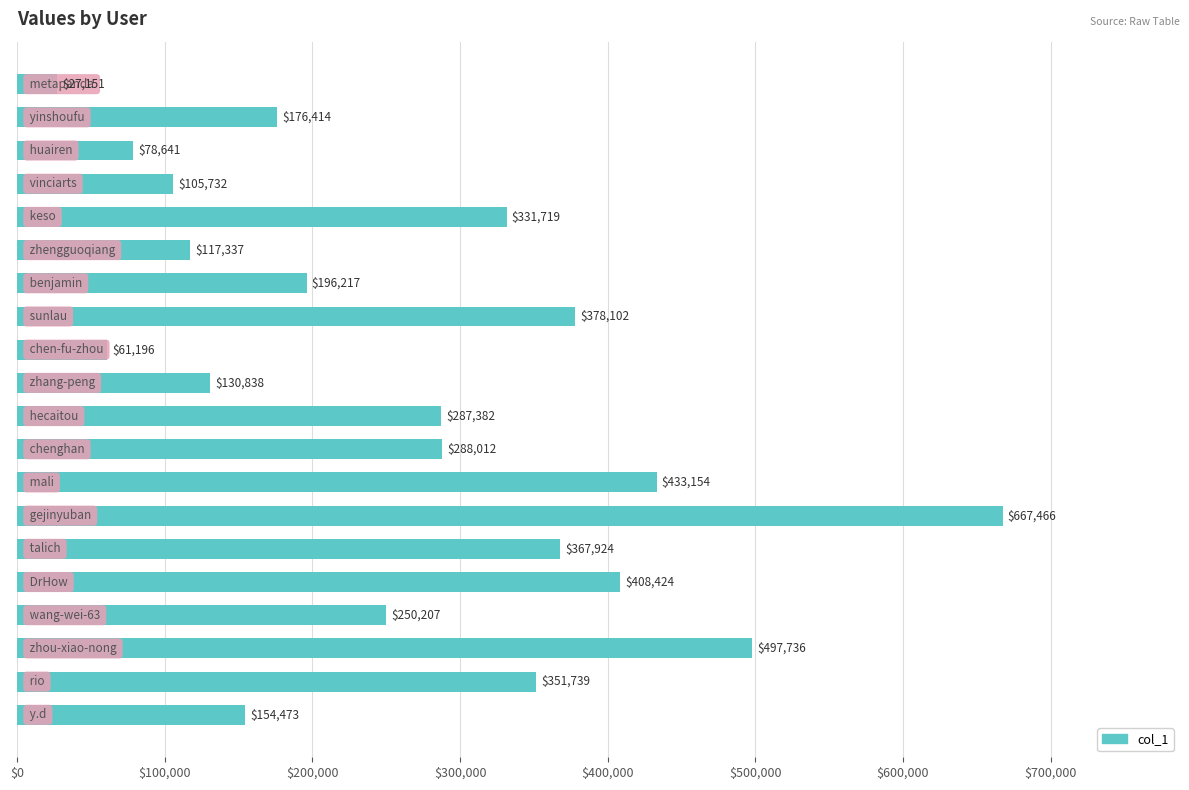

What is the difference between the maximum and minimum values?

640315